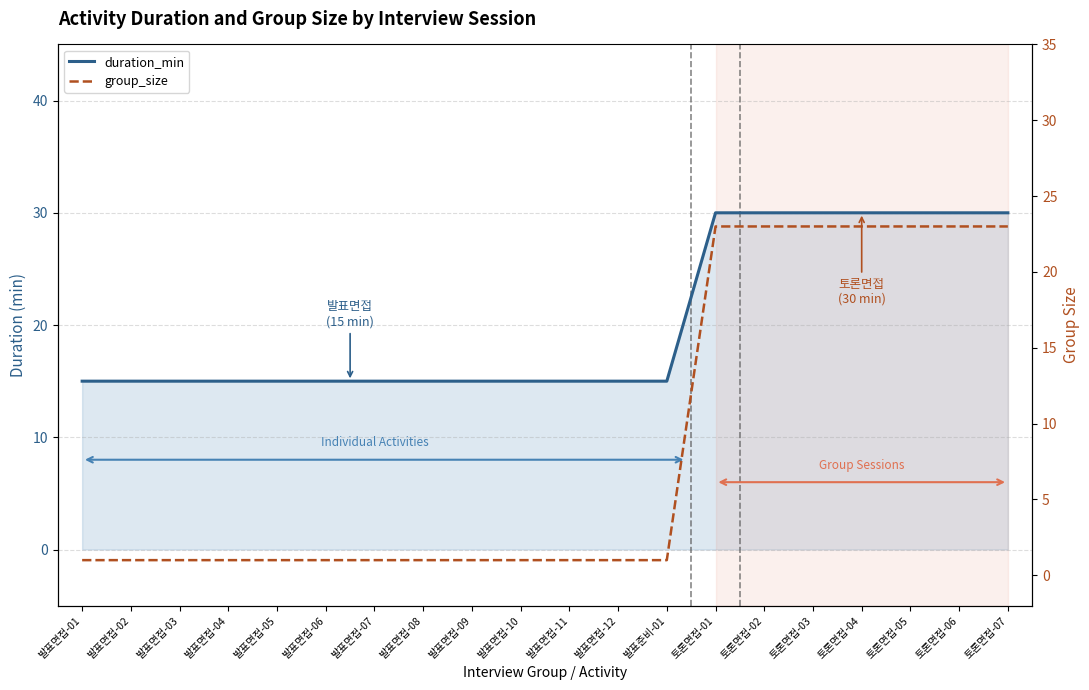

At which category is the sum across all series the highest?

토론면접-01